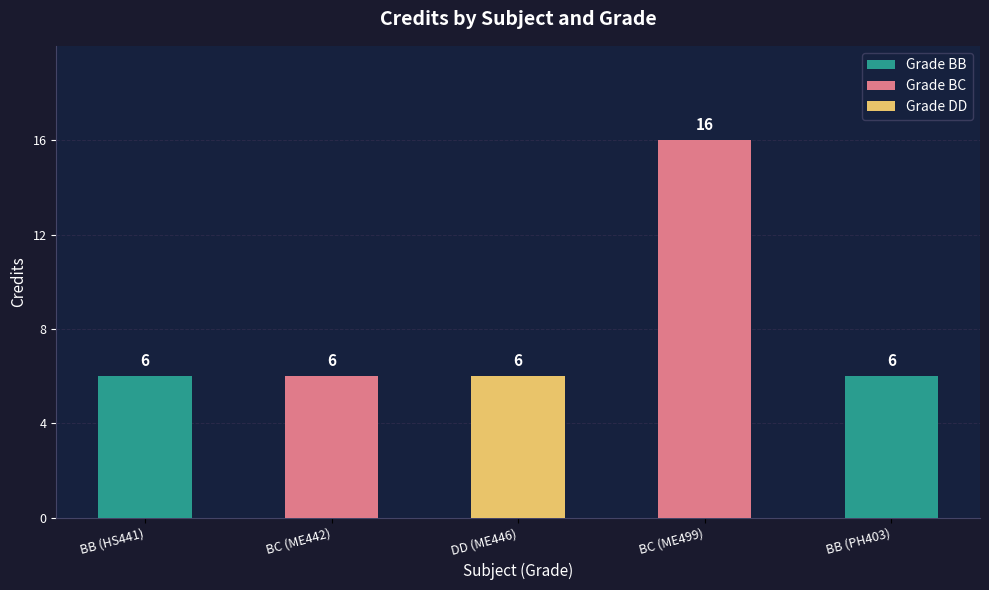

Reading left to right, transcribe all the data shown in this chart.

6	6	6	16	6